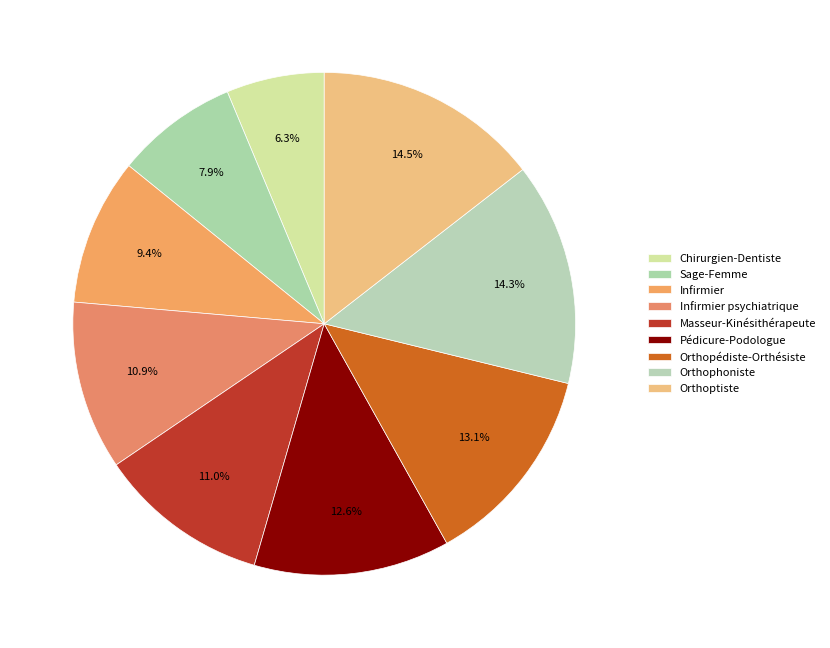

Rank the categories by value from highest to lowest.

Orthoptiste, Orthophoniste, Orthopédiste-Orthésiste, Pédicure-Podologue, Masseur-Kinésithérapeute, Infirmier psychiatrique, Infirmier, Sage-Femme, Chirurgien-Dentiste